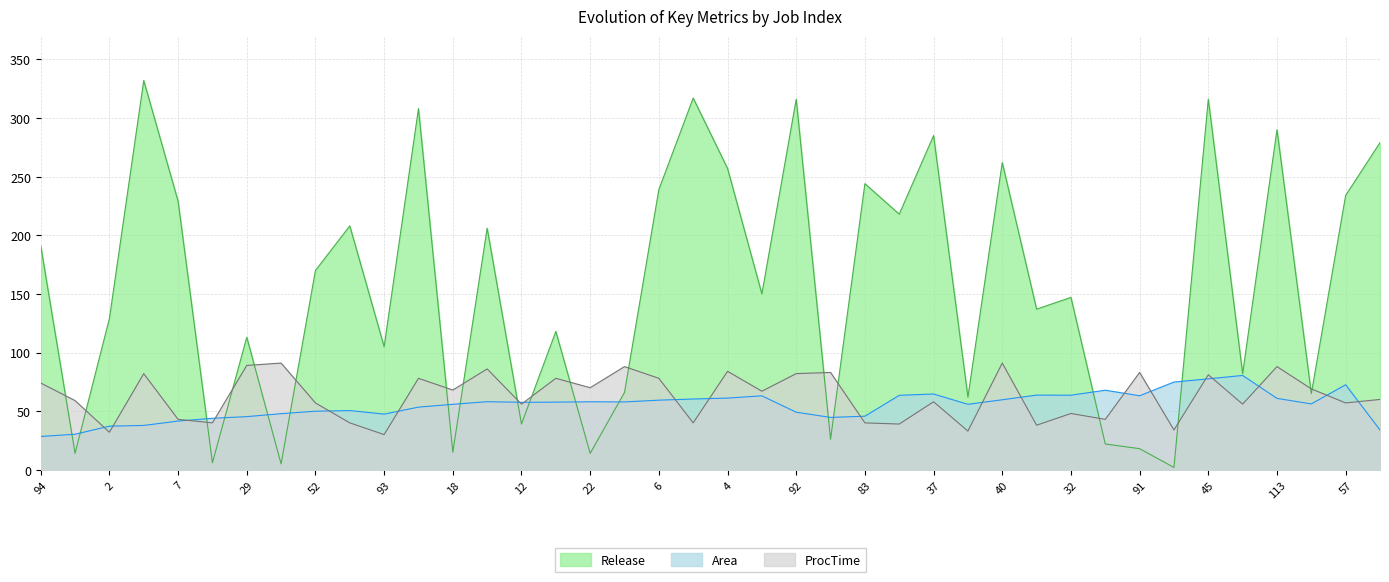

Which series ends up on top after the final intersection of Release and ProcTime?

Release